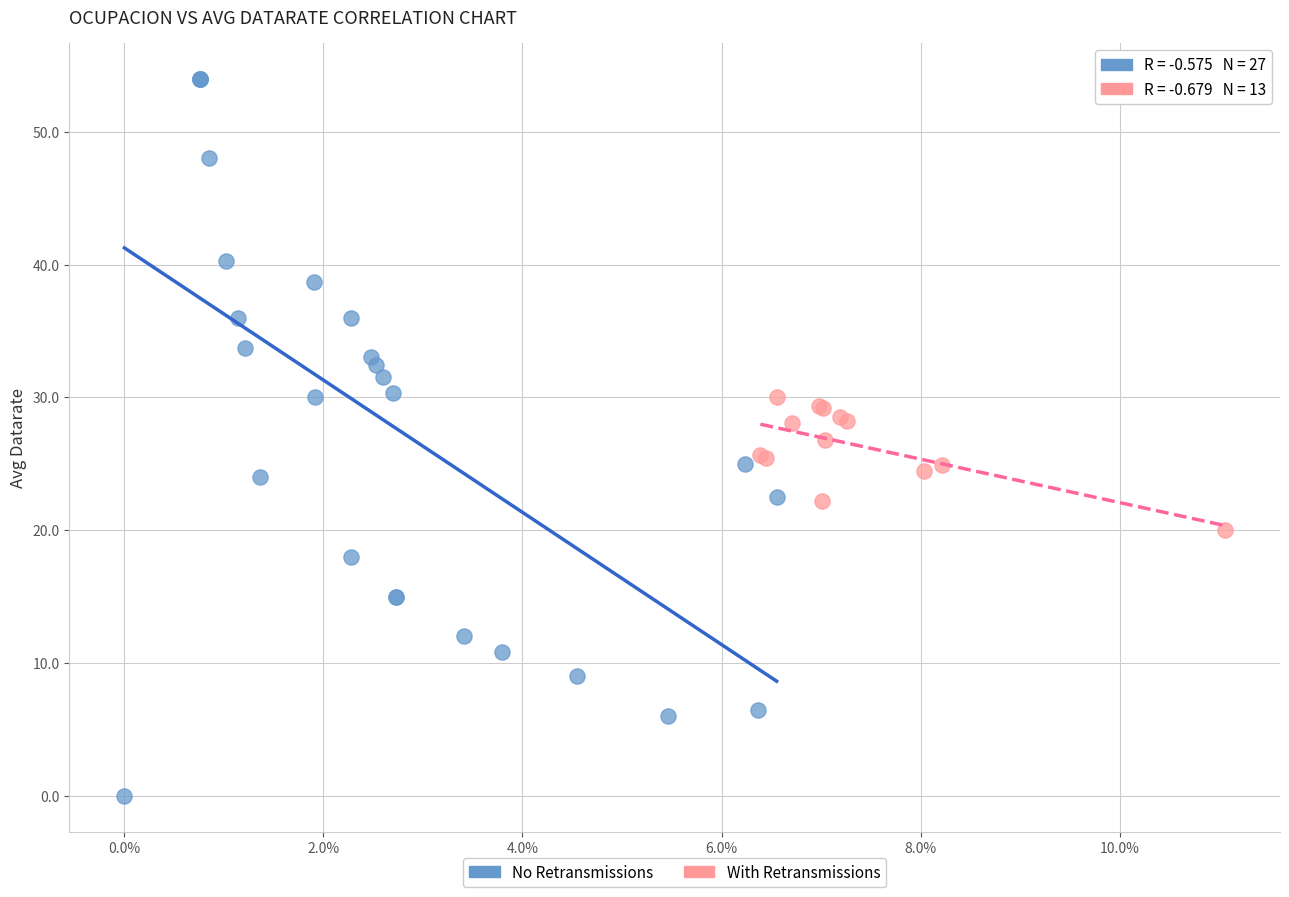

Which series reaches the minimum Y coordinate?

No Retransmissions